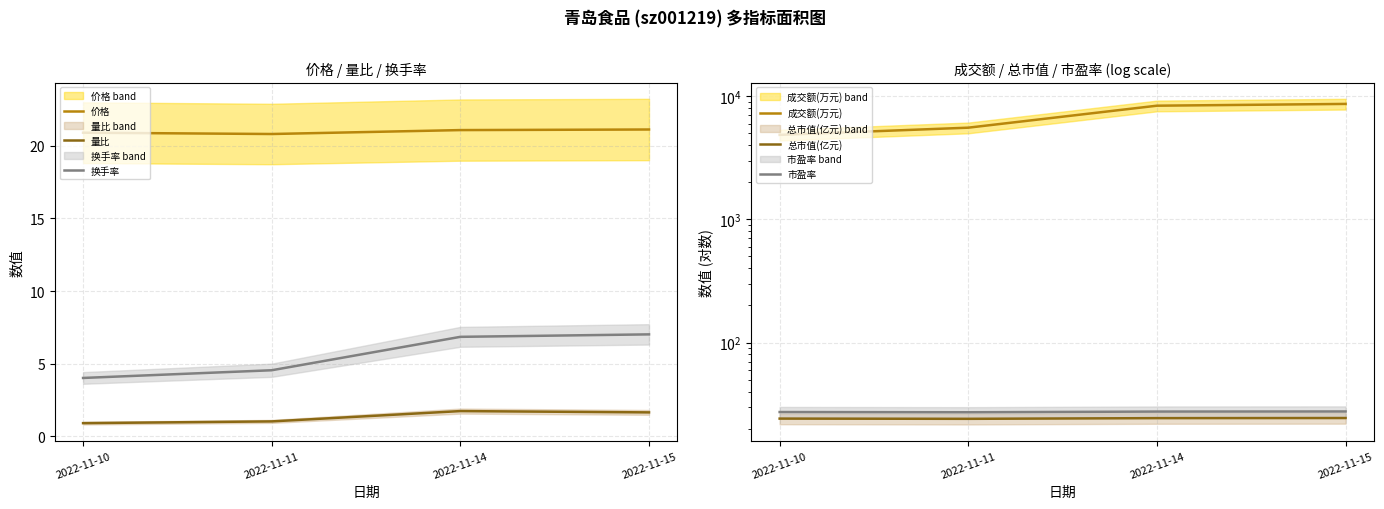

True or false: 量比 and 市盈率 cross at least once.

False